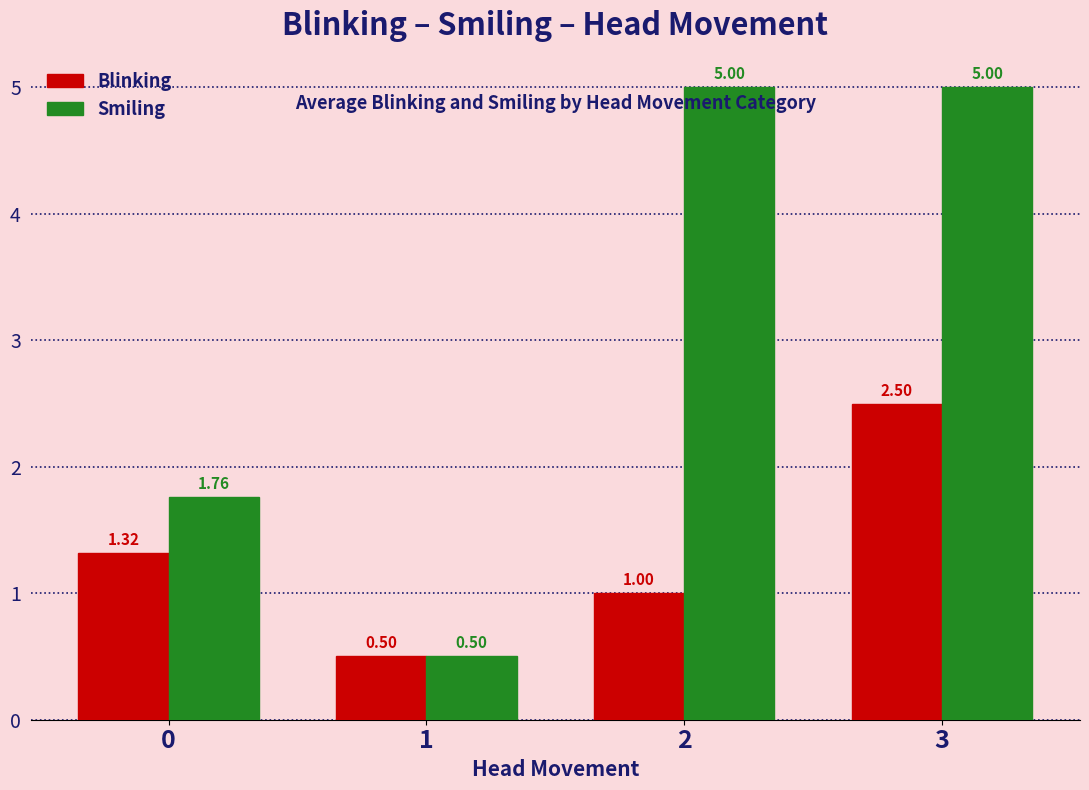

How many Blinking values are between 1 and 2?

2